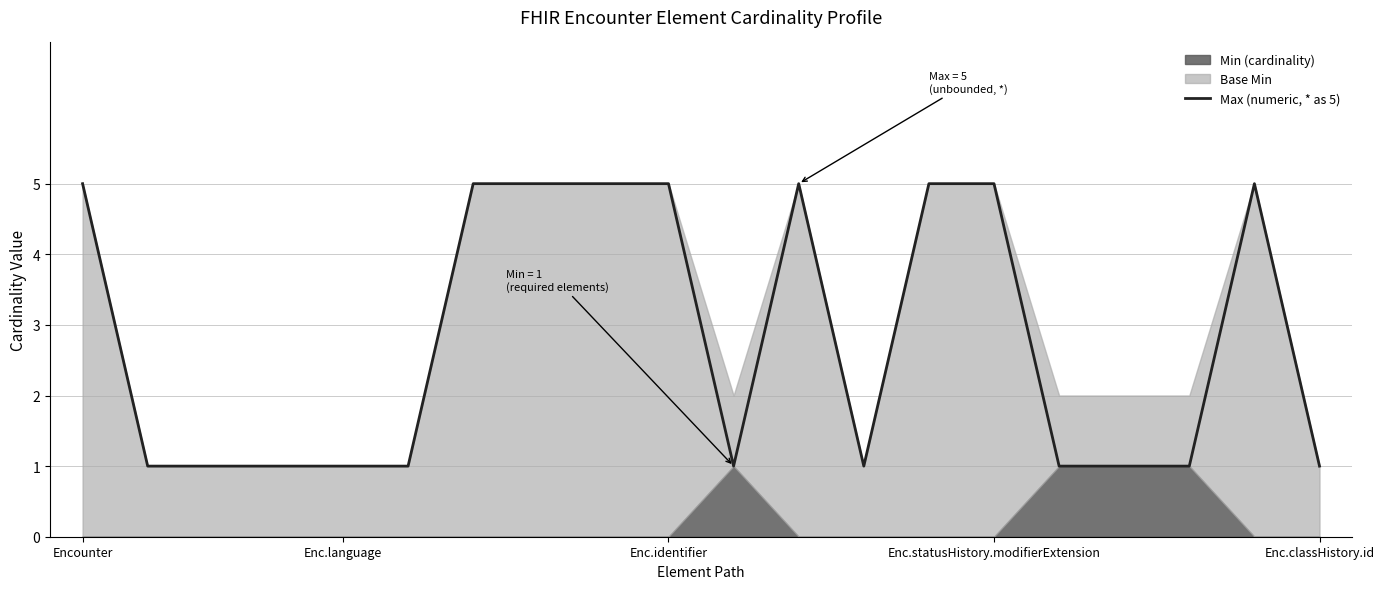

How many data points are above 1?

9